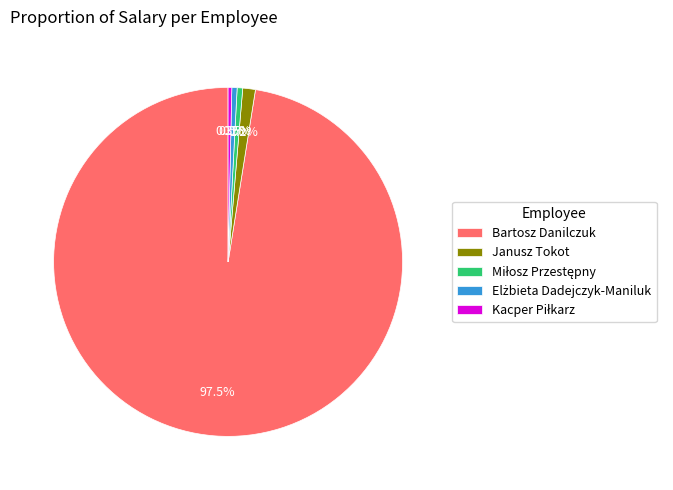

To the nearest percent, what is the average slice percentage?

20%